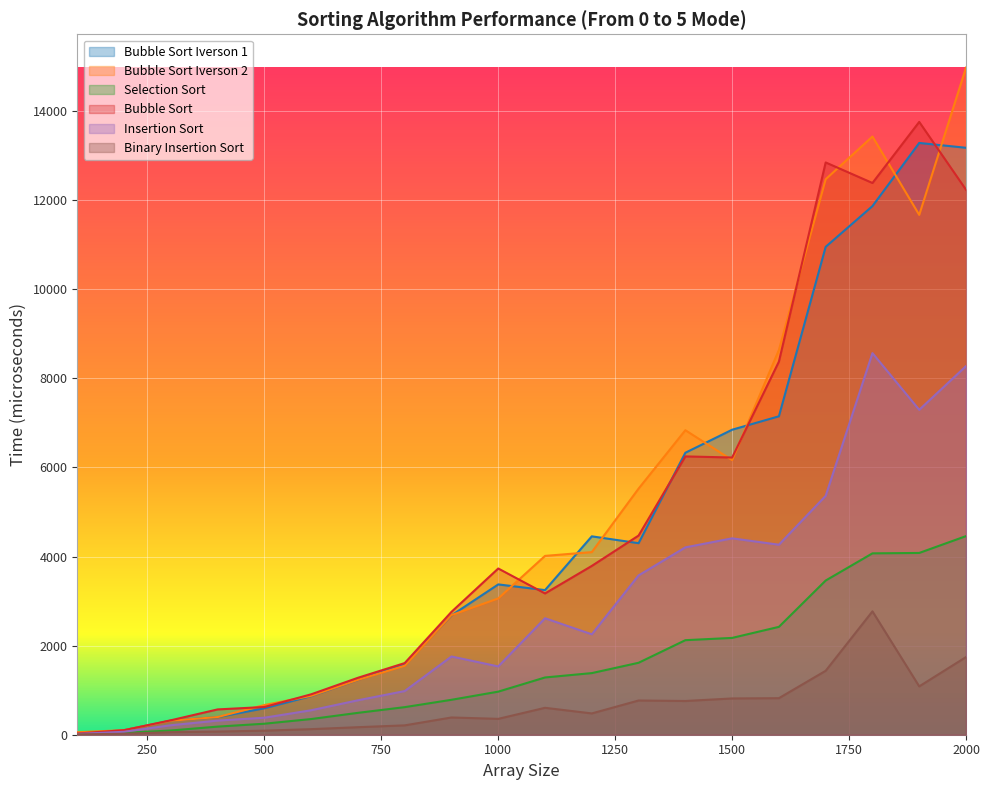

Is the value of Selection Sort at 1800 greater than the value of Binary Insertion Sort at 500?

Yes